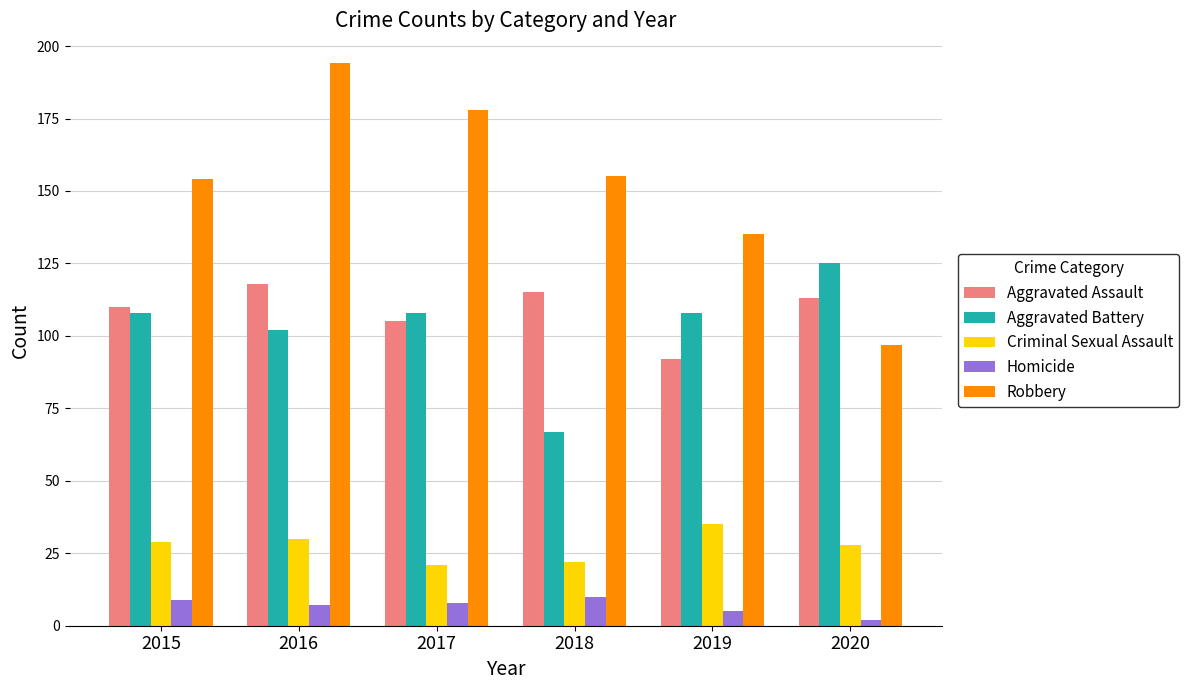

How many Homicide values are between 5 and 9?

4